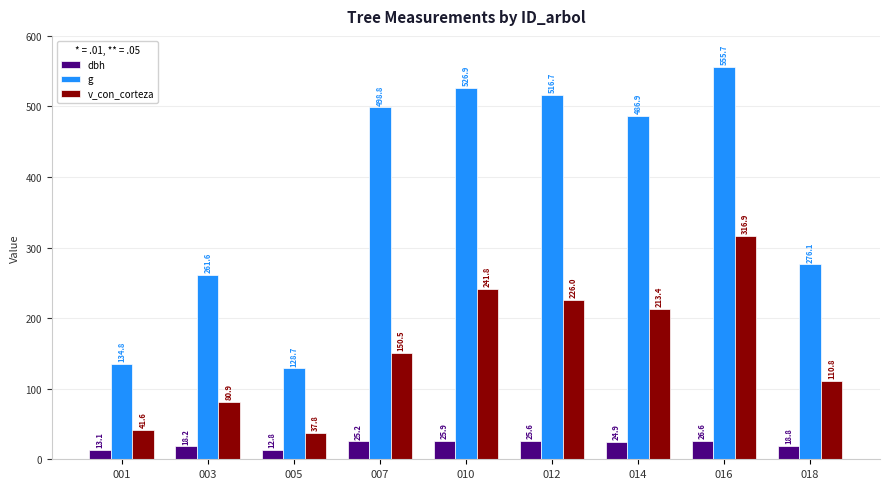

Rank the categories by g value from highest to lowest.

016, 010, 012, 007, 014, 018, 003, 001, 005